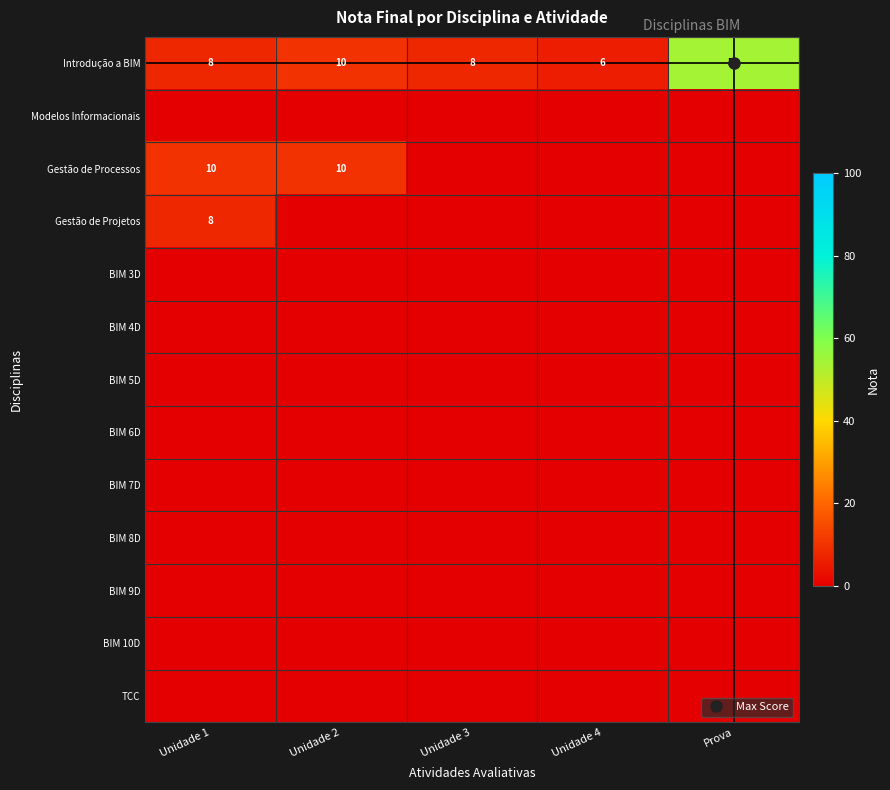

How many series are shown in this chart?

13